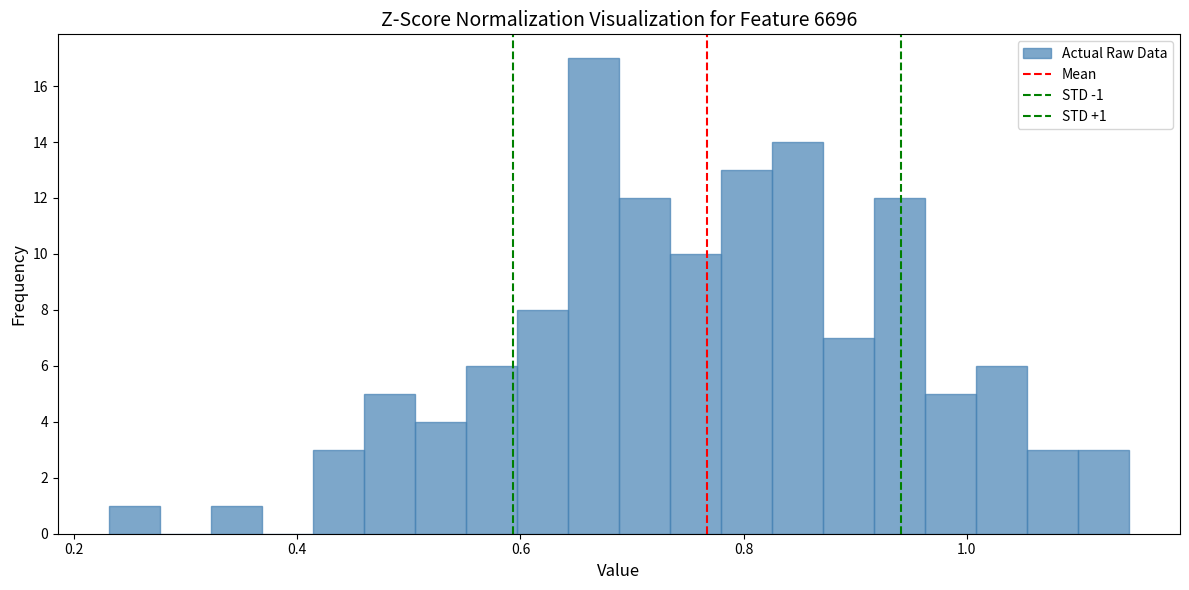

Read against the x-axis, roughly where is the centre of the tallest bar?

0.66